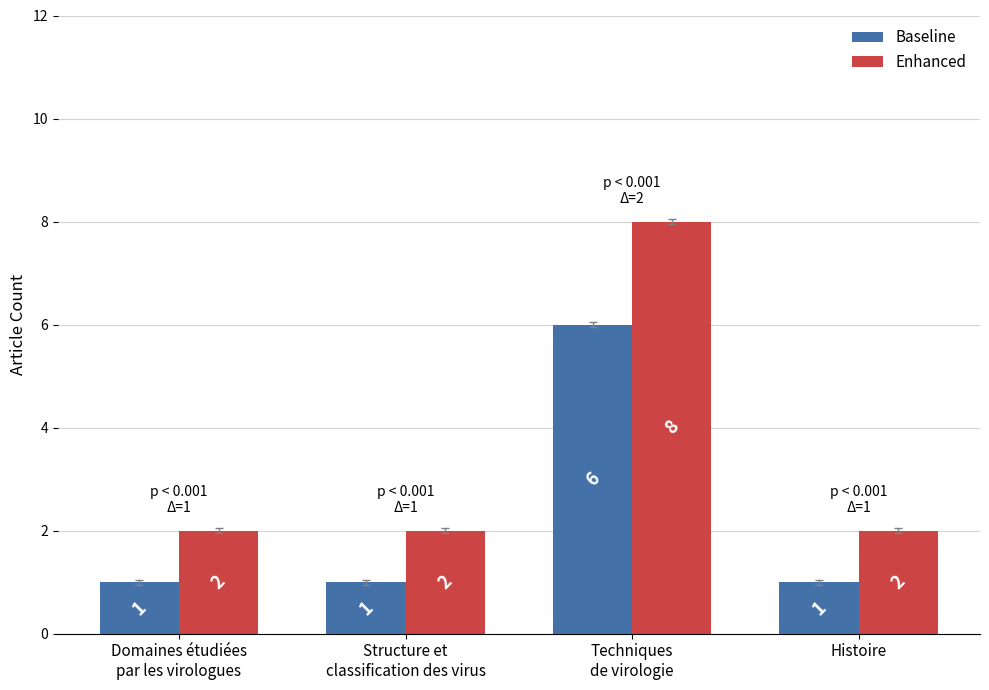

At Domaines étudiées
par les virologues, list the series in order from largest to smallest.

Enhanced, Baseline